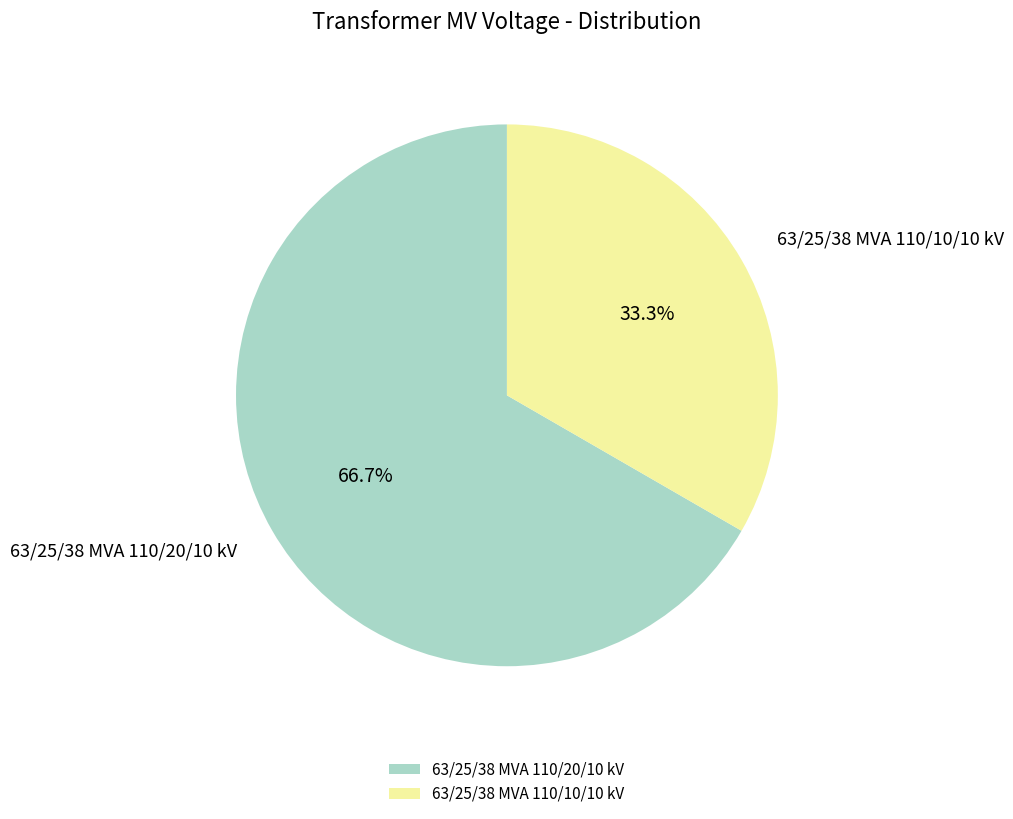

Does 63/25/38 MVA 110/20/10 kV account for over 50% of the chart?

Yes